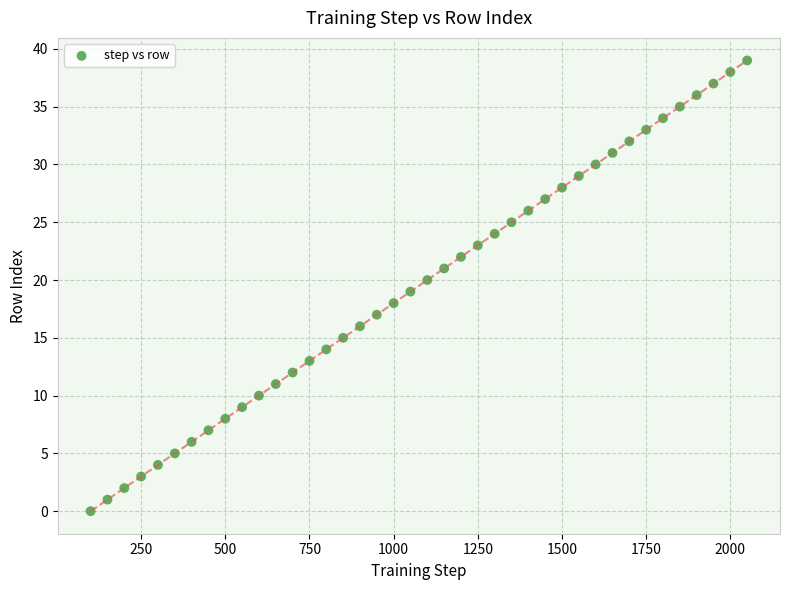

What is the range of X values (max minus min)?

1950